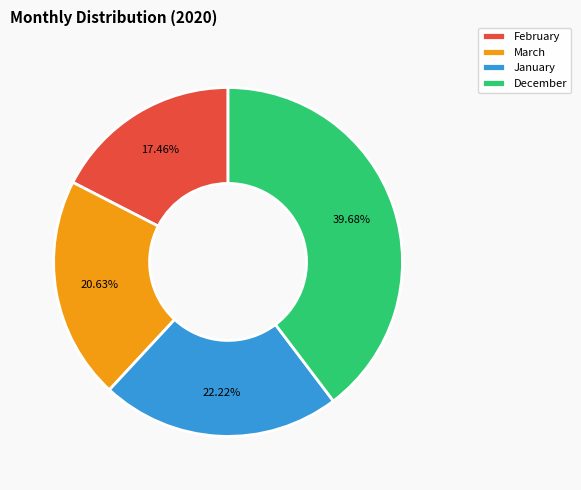

To the nearest percent, what is the combined percentage of March and January?

43%